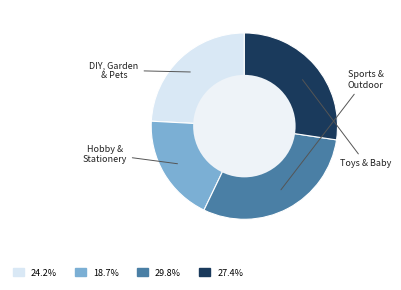

Does any single category account for the majority?

No